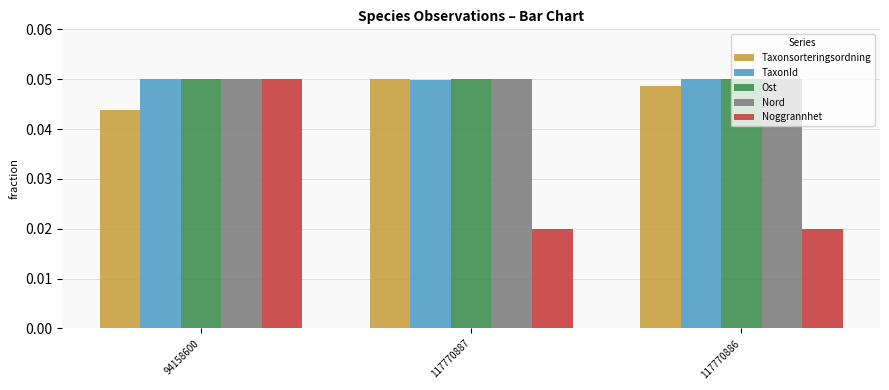

Count the Taxonsorteringsordning values in the range 0 to 1.

3